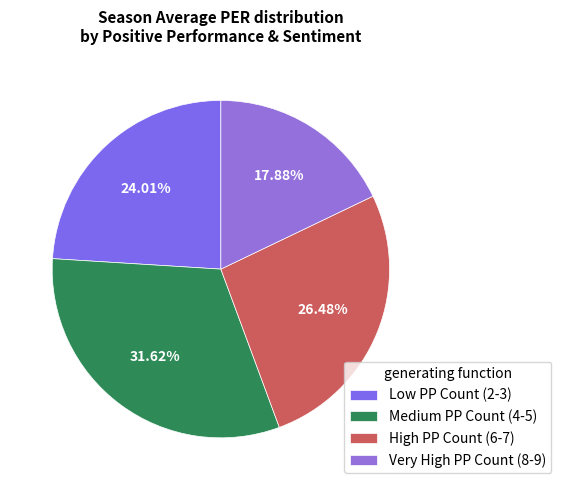

Count the number of slices in the pie.

4